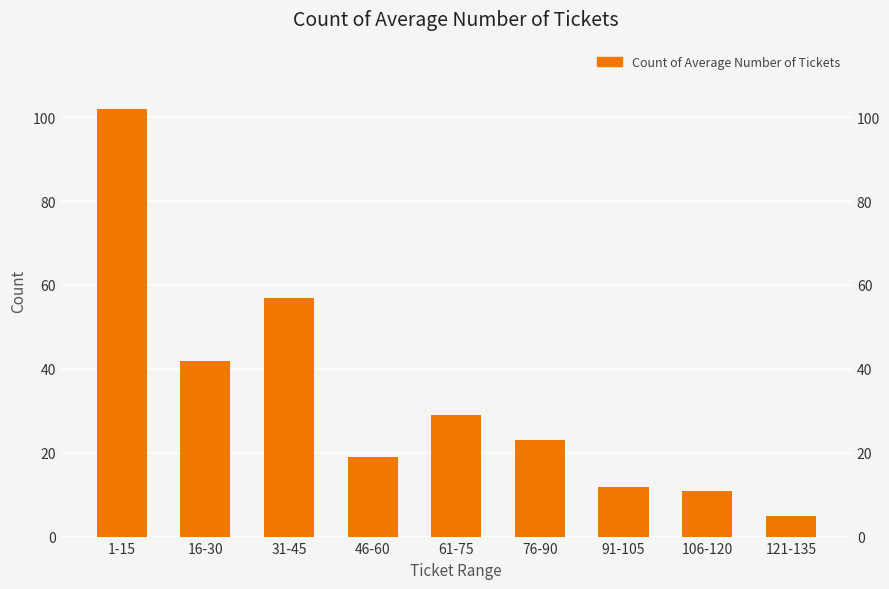

Reading left to right, list all the values displayed in this chart.

102	42	57	19	29	23	12	11	5